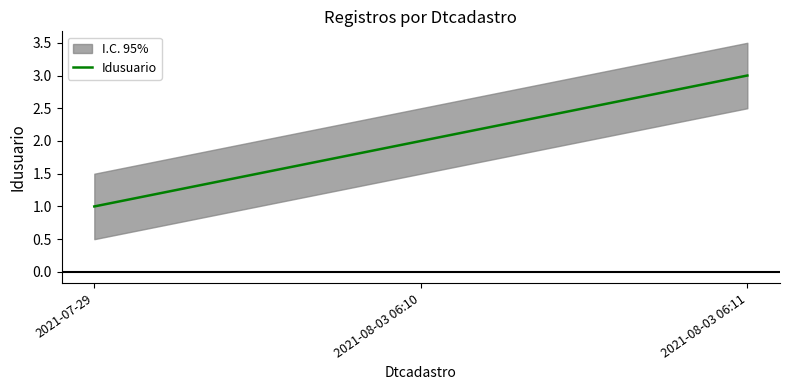

Count the number of categories in the chart.

3